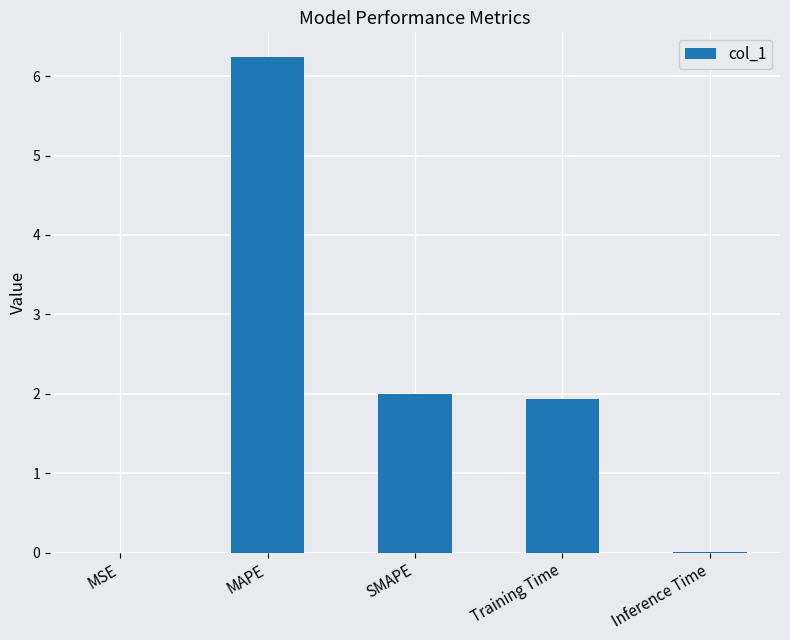

What value does the data have at Training Time?

1.9